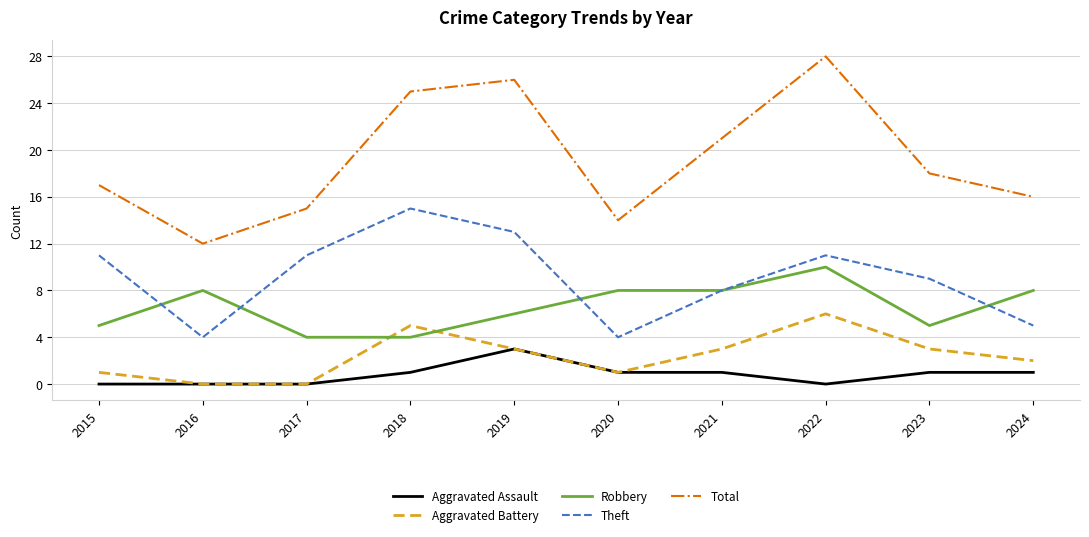

What is the sum of the Robbery values at 2021 and 2023?

13